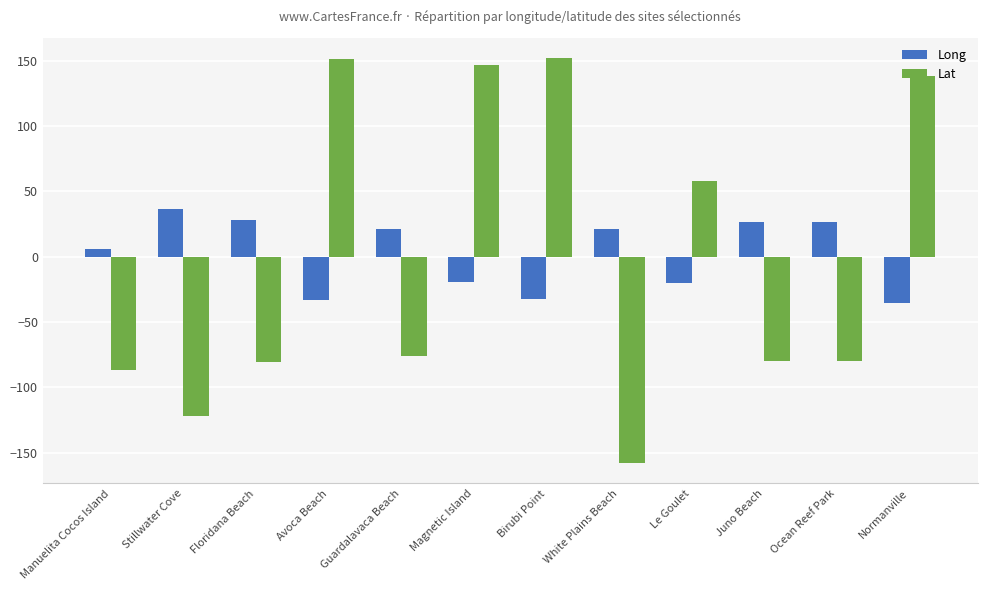

How many categories are shown in the chart?

12